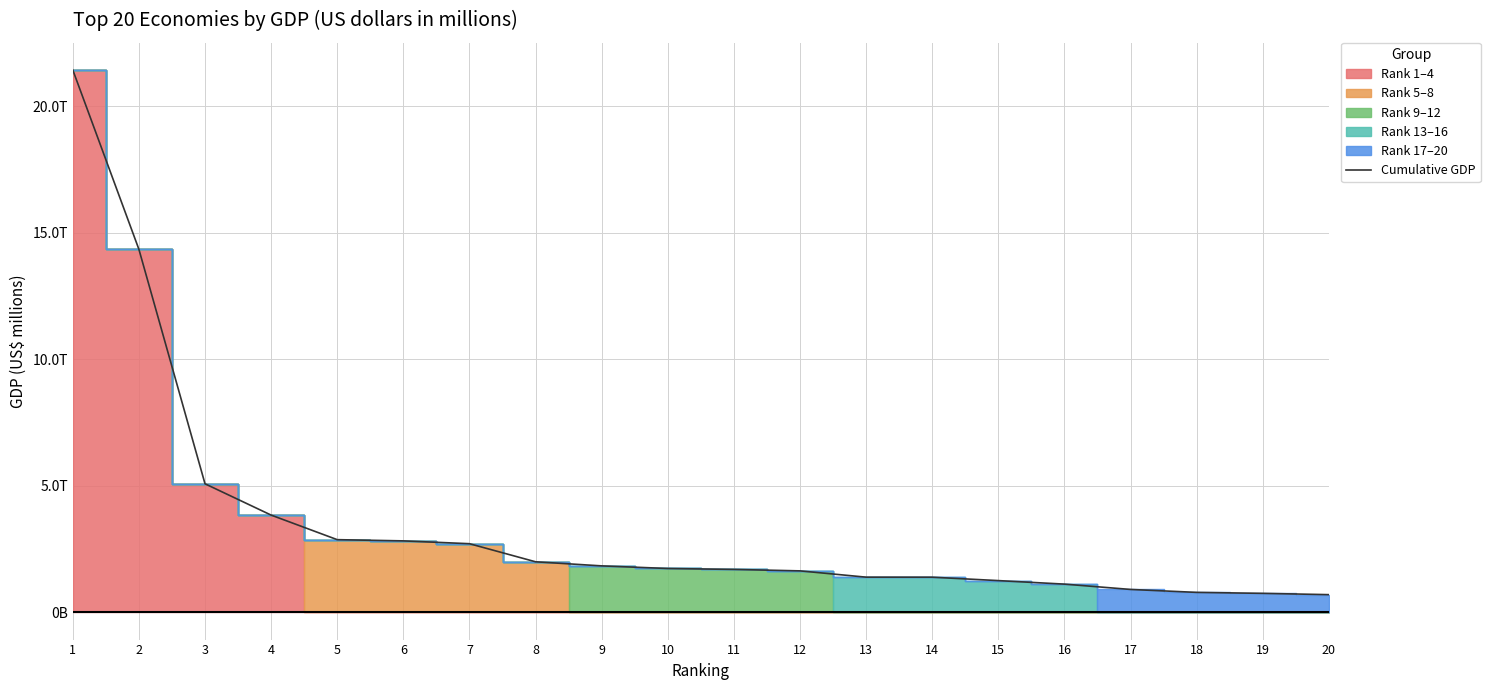

At which label is the value closest to 11065391?

2